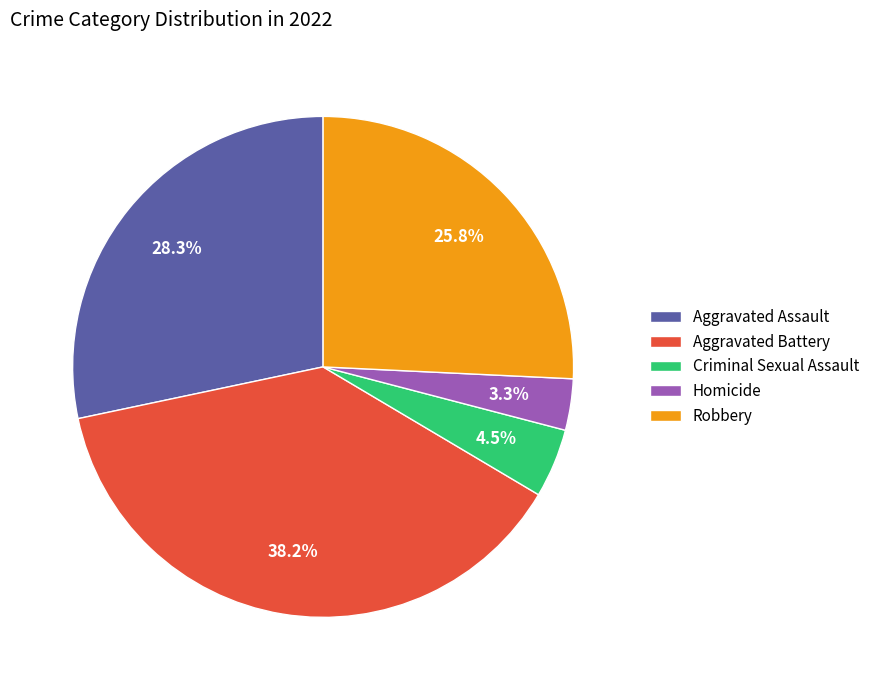

Which category has the biggest portion of the pie?

Aggravated Battery